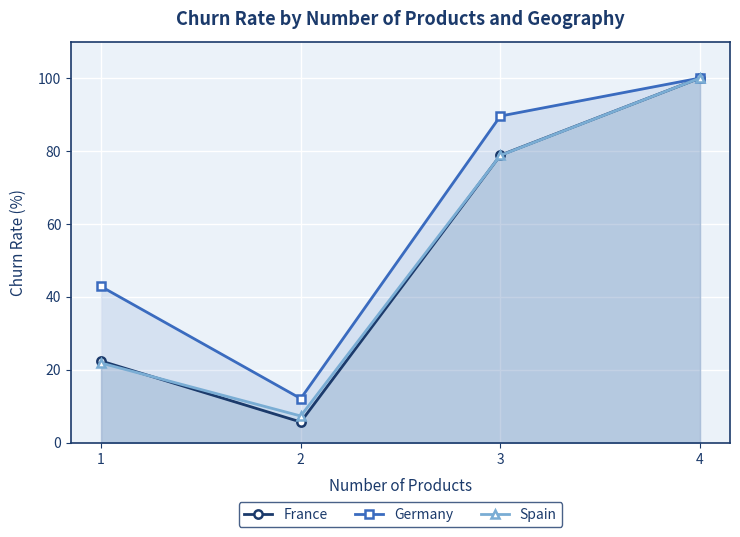

At which category does the chart reach its peak across all series?

4